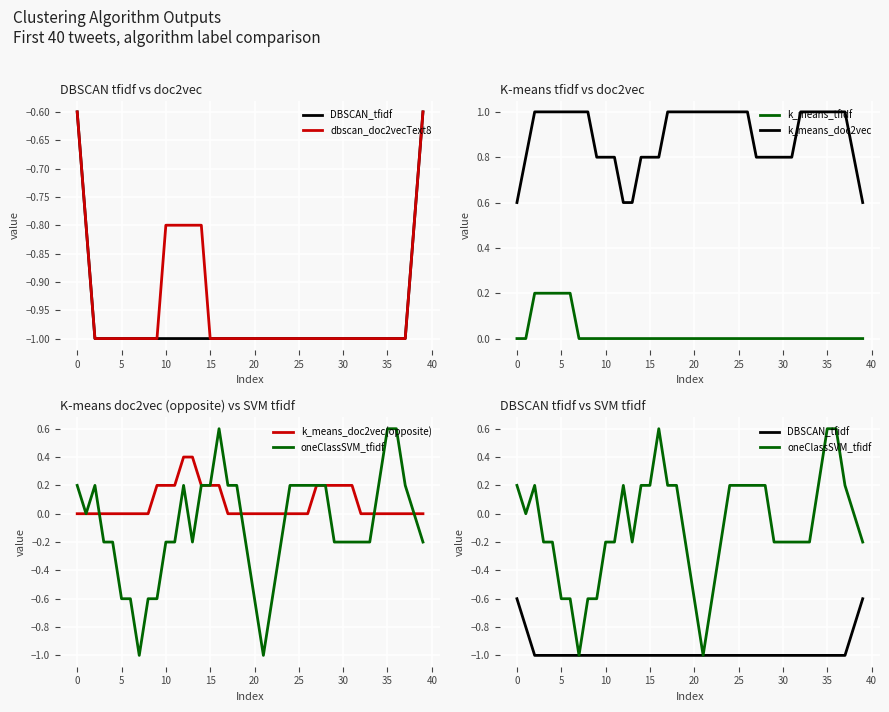

What is the label of the 40th point from the left?

39